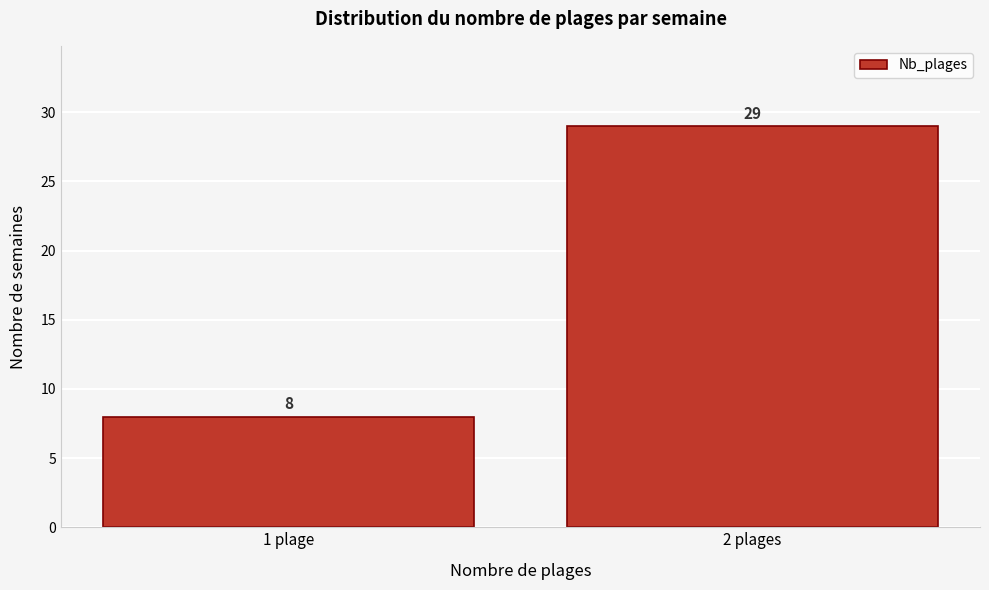

Reading left to right, transcribe all the data shown in this chart.

1 plage=8	2 plages=29